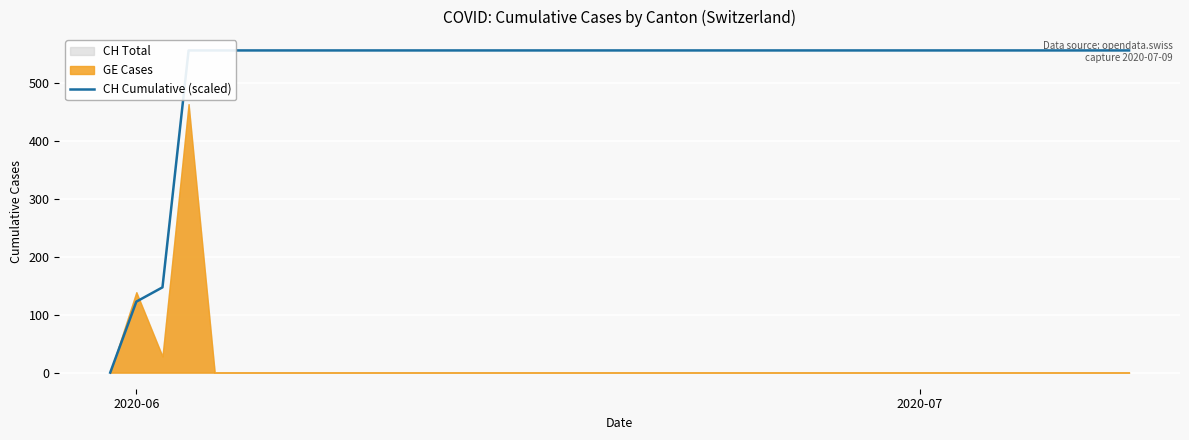

What is the sum of all values?

20871.6